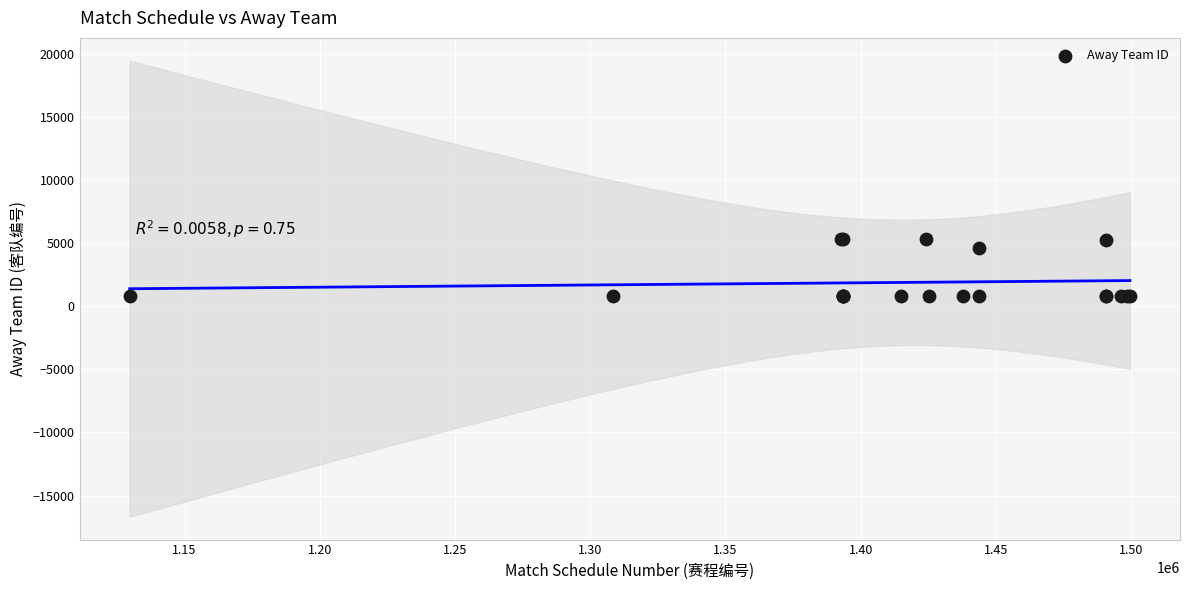

What Y value in the scatter plot is closest to 3041?

4637